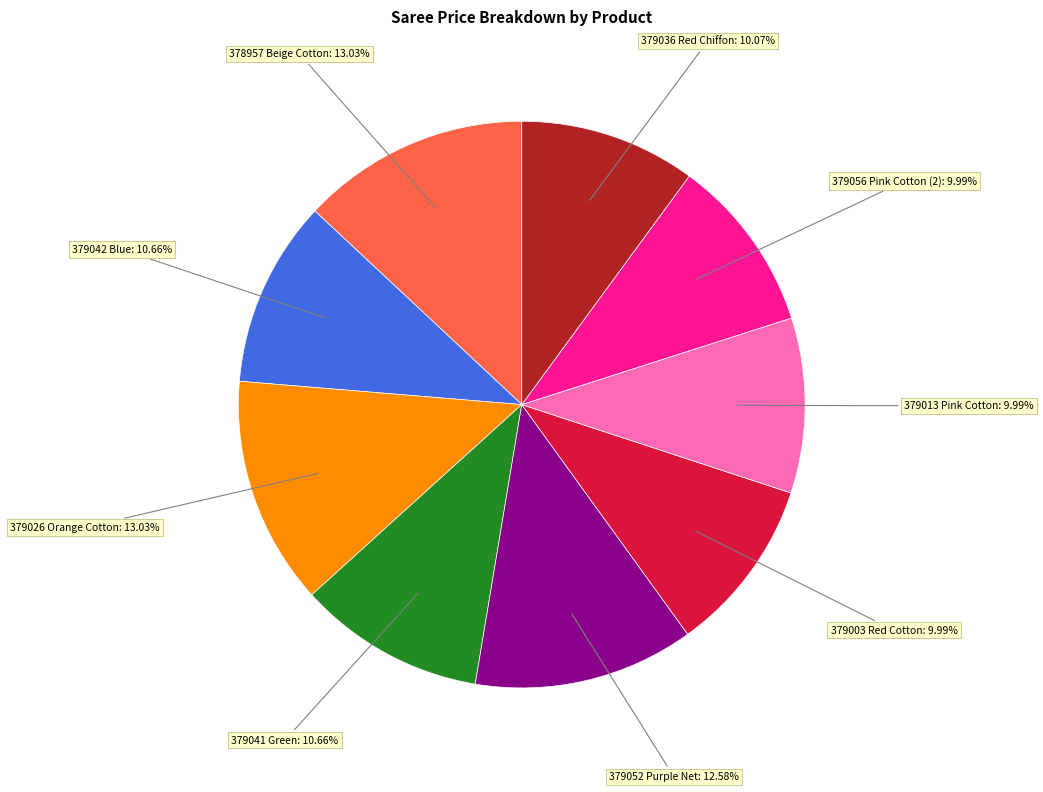

Is there a majority slice in this chart?

No